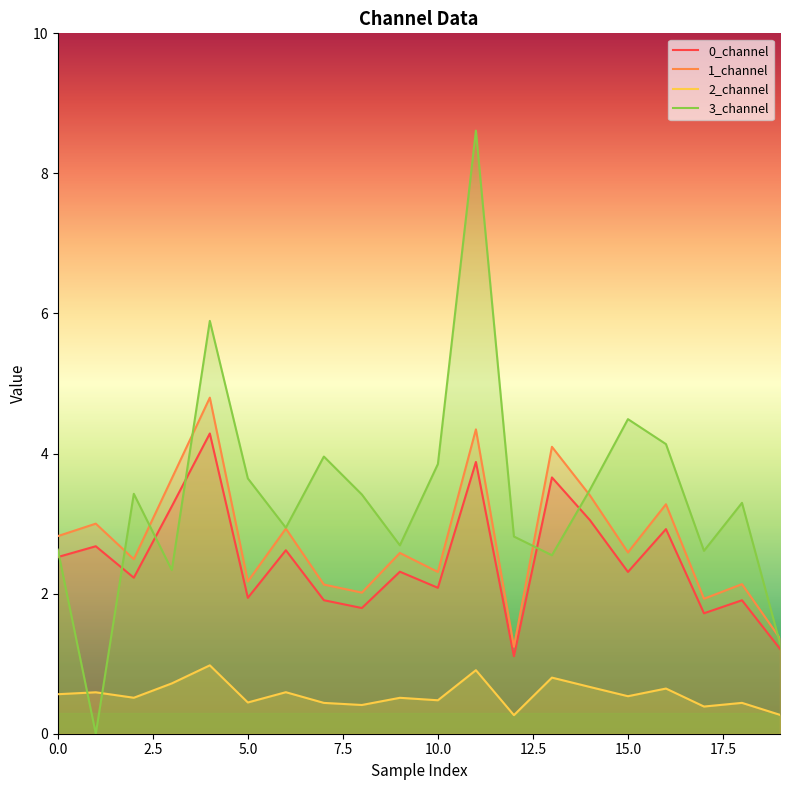

What is the value of the 1_channel point at the 5th from the left?

4.8